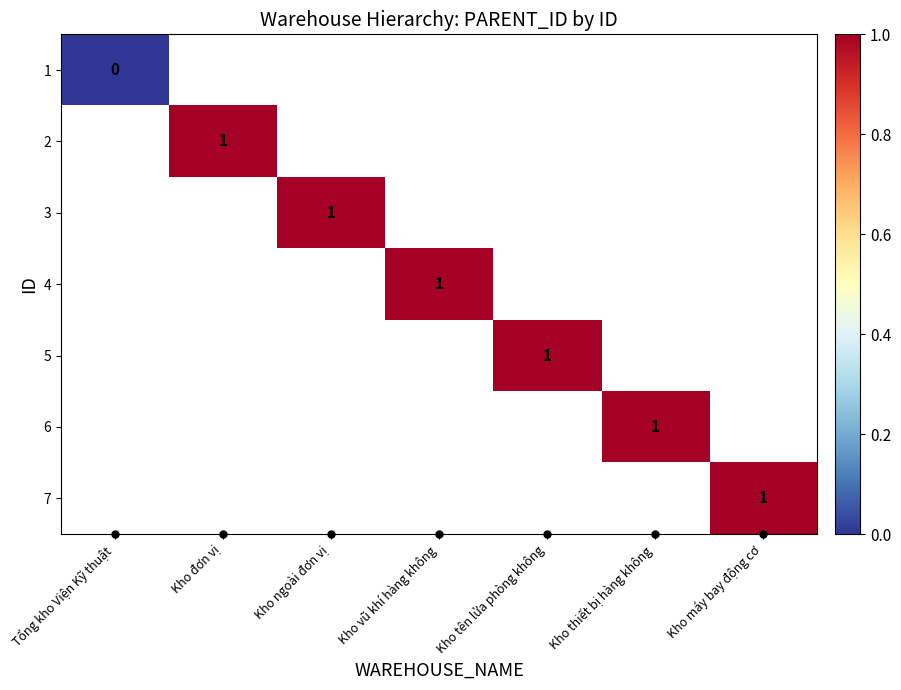

List the series in order of their peak value, lowest first.

1, 2, 3, 4, 5, 6, 7